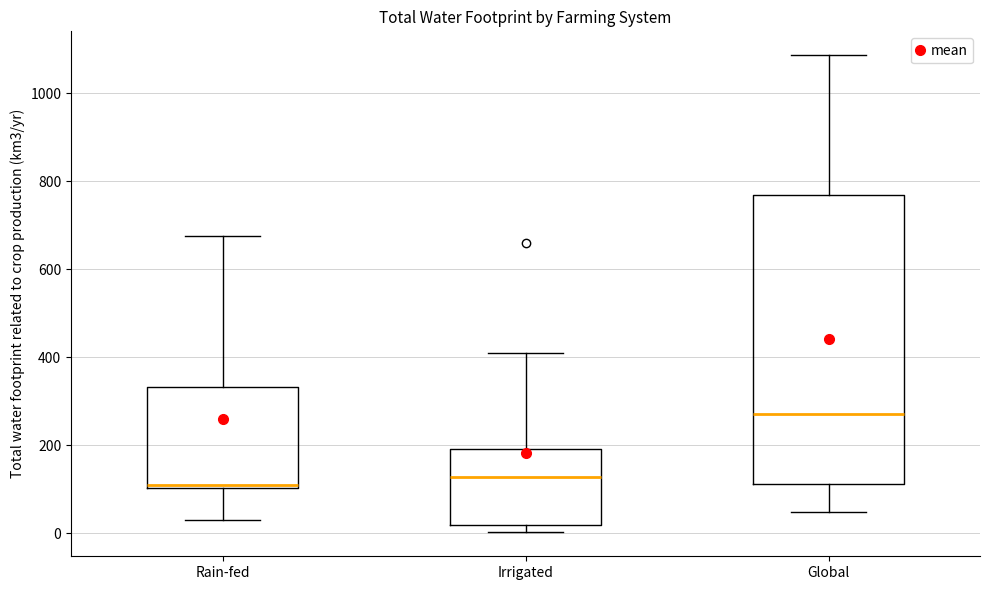

Reading left to right, read every box against the y-axis: the position of its median line, the range the box covers, and the ends of its whiskers. The values are not printed on the chart, so give them approximately, as read against the axis.

Rain-fed: median 120, box 100 to 340, whiskers 40 to 680
Irrigated: median 120, box 20 to 200, whiskers 0 to 420
Global: median 280, box 120 to 780, whiskers 40 to 1080